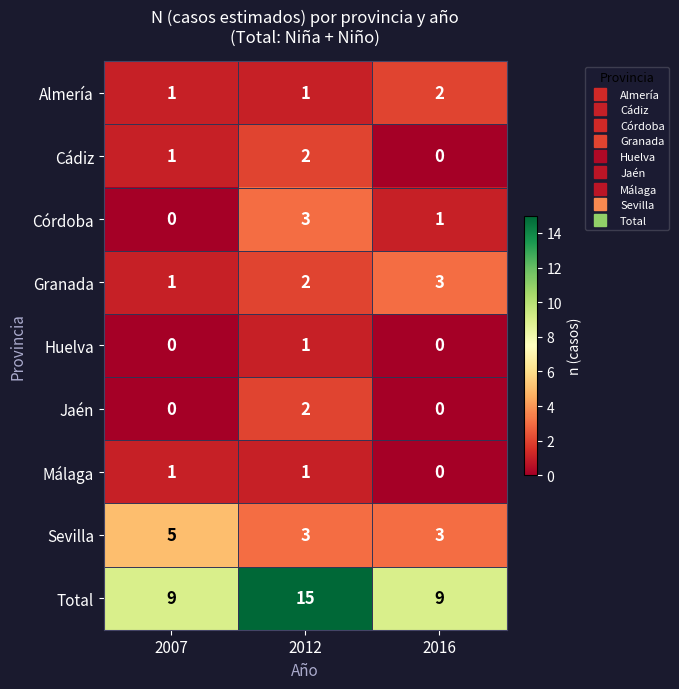

Reading right to left, transcribe all the data shown in this chart.

Almería: 2016=2	2012=1	2007=1
Cádiz: 2016=0	2012=2	2007=1
Córdoba: 2016=1	2012=3	2007=0
Granada: 2016=3	2012=2	2007=1
Huelva: 2016=0	2012=1	2007=0
Jaén: 2016=0	2012=2	2007=0
Málaga: 2016=0	2012=1	2007=1
Sevilla: 2016=3	2012=3	2007=5
Total: 2016=9	2012=15	2007=9